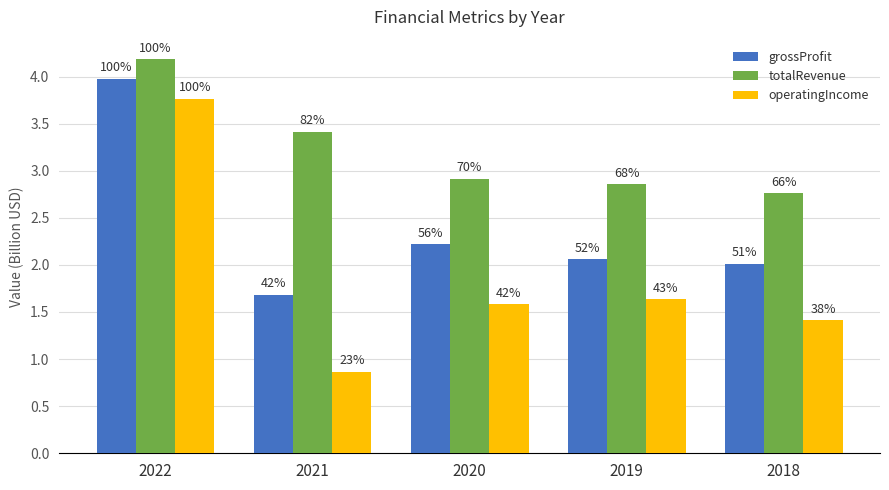

What are all the series names shown in the legend?

grossProfit, totalRevenue, operatingIncome